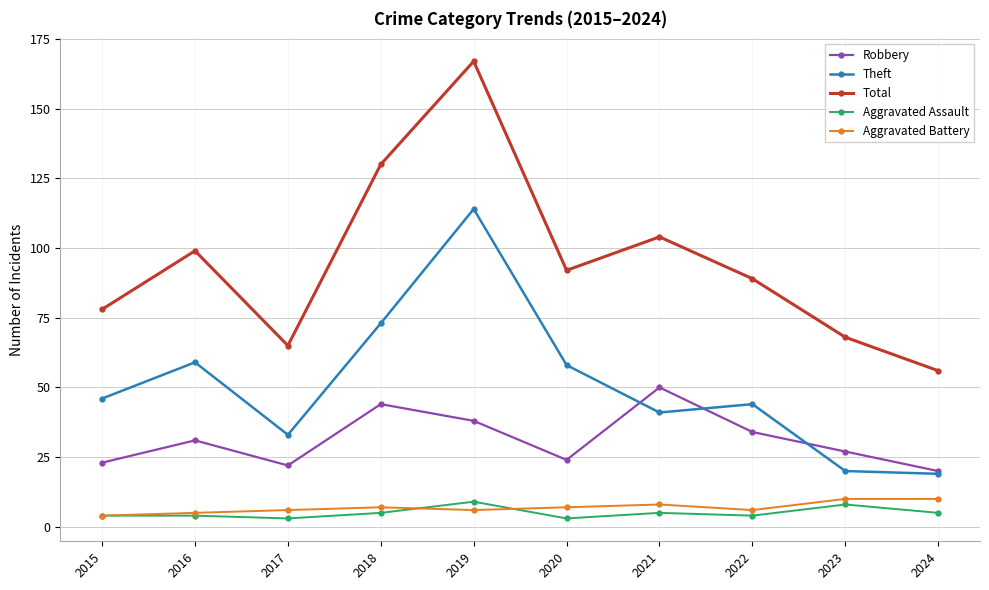

True or false: Theft and Aggravated Battery intersect in this chart.

False